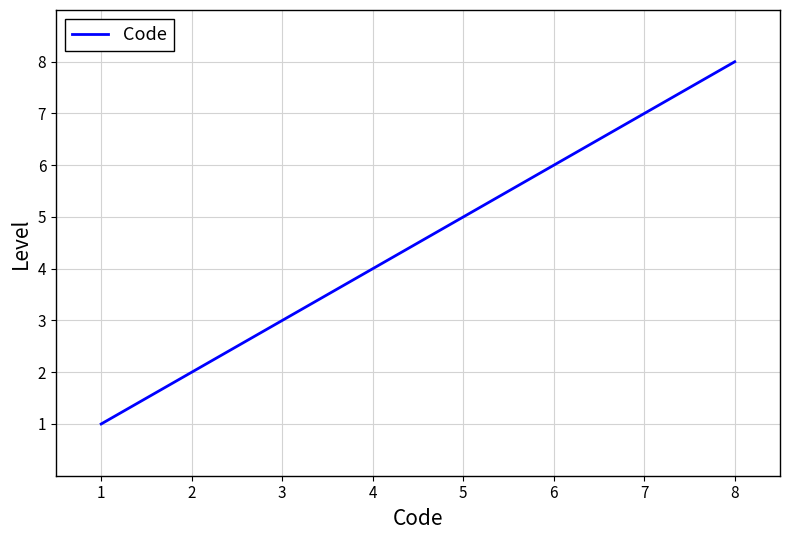

Is it true that the value at 6 is 2?

False